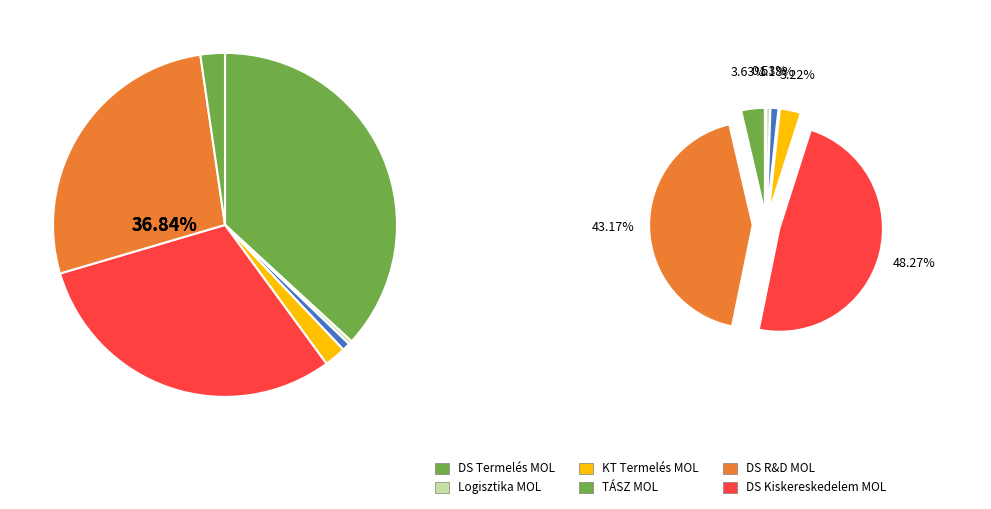

To the nearest percent, what is the difference between the largest and smallest slice percentages?

37%